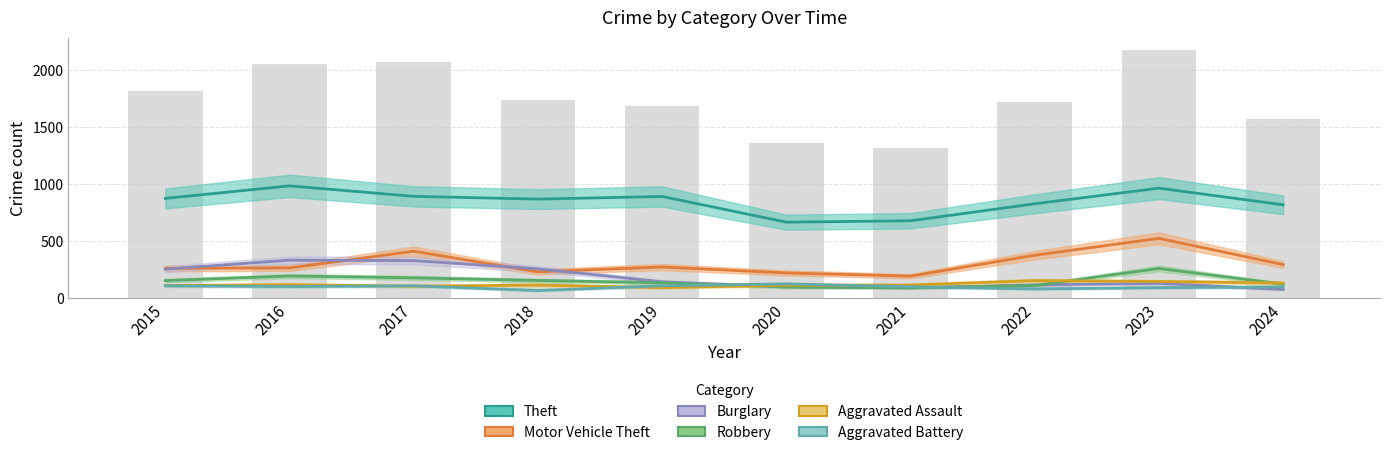

What is the greatest value displayed?

984